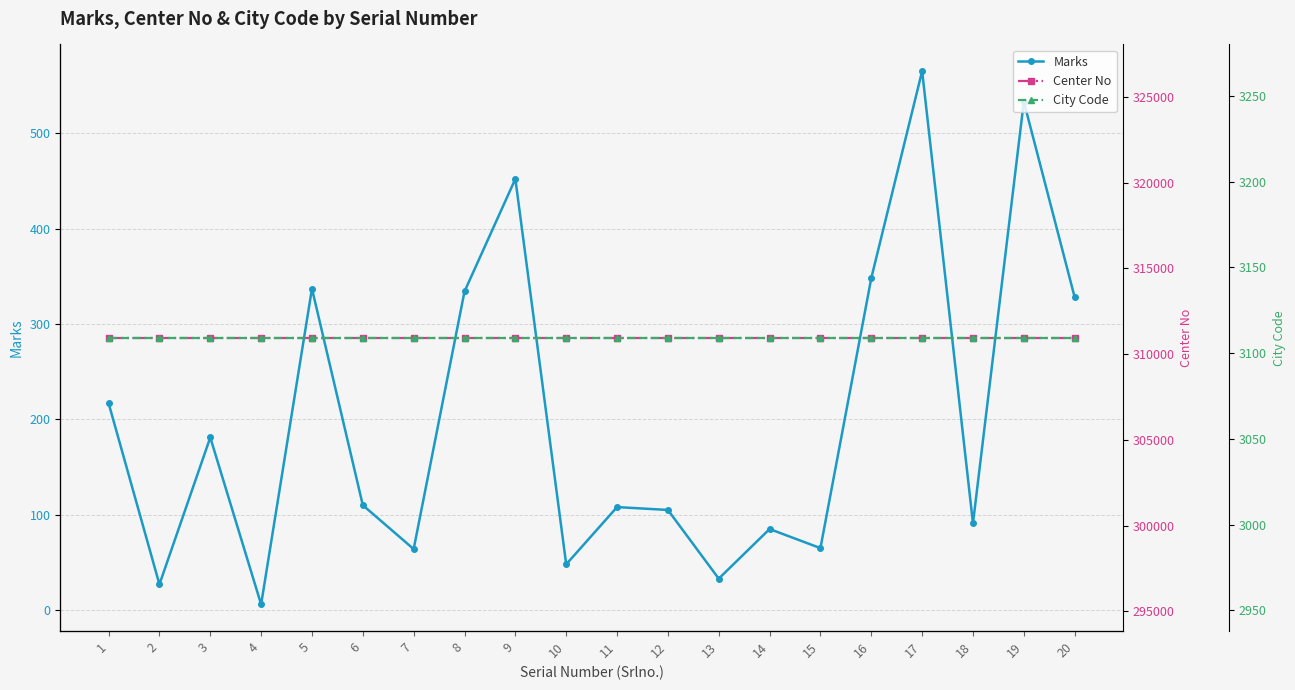

At which category is the sum across all series the highest?

17